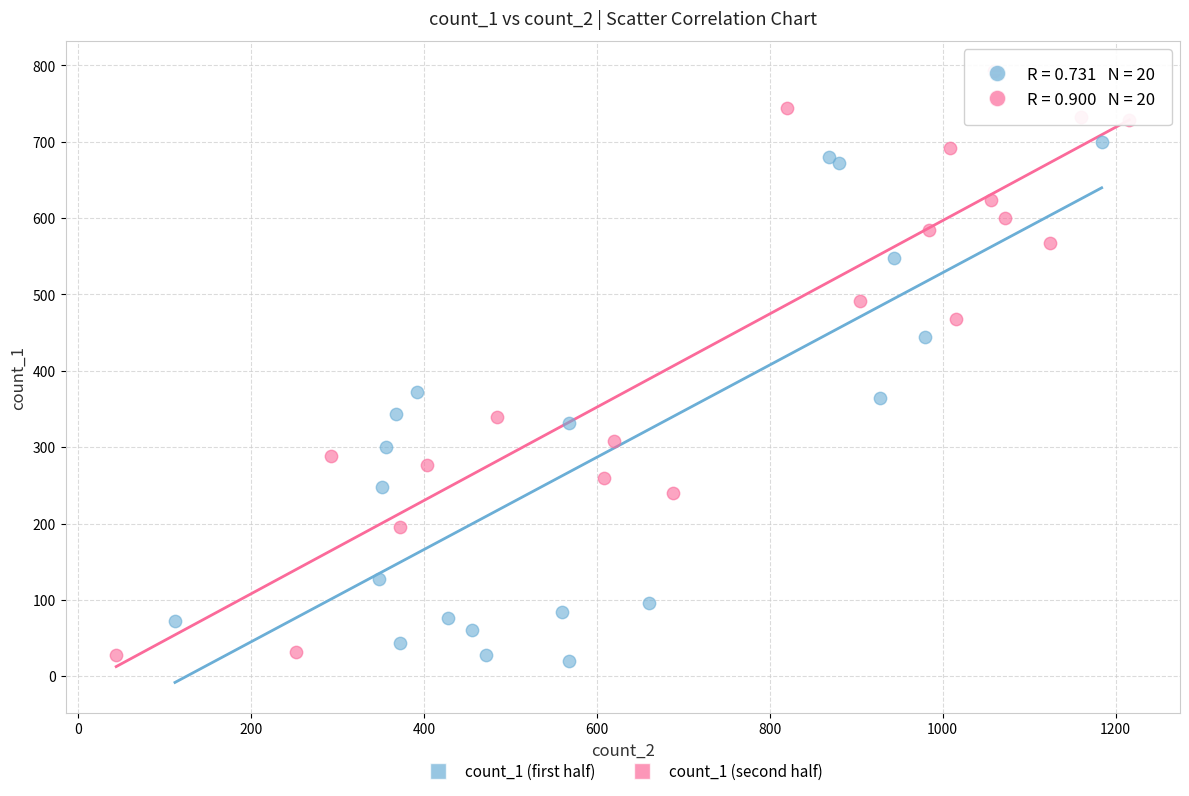

Which series reaches the maximum Y coordinate?

count_1 (second half)